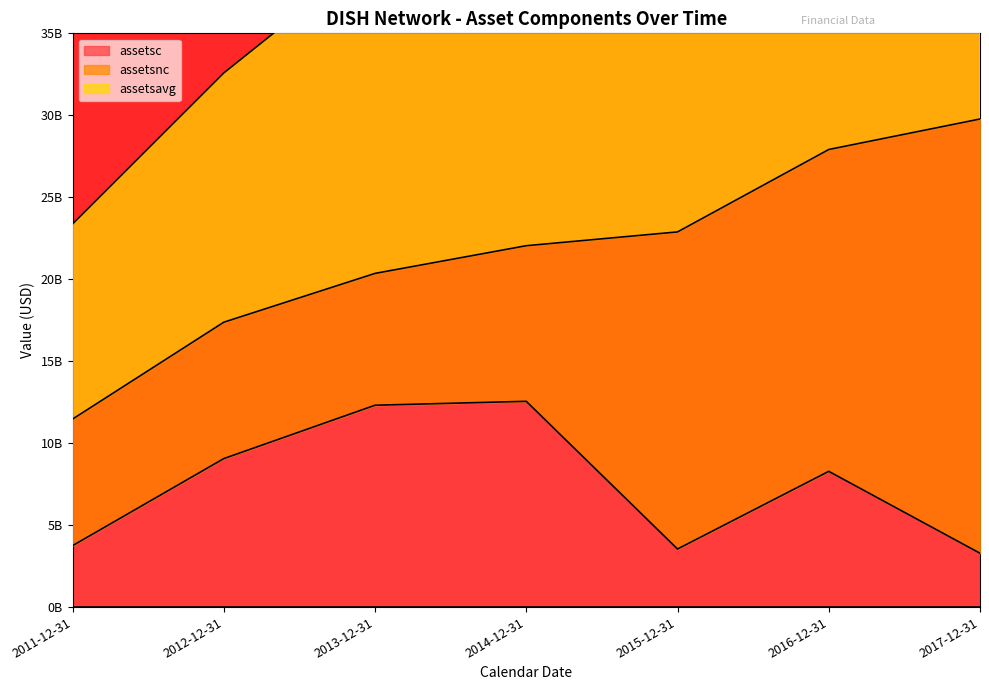

Is the value of assetsc at 2016-12-31 greater than the value of assetsavg at 2012-12-31?

No